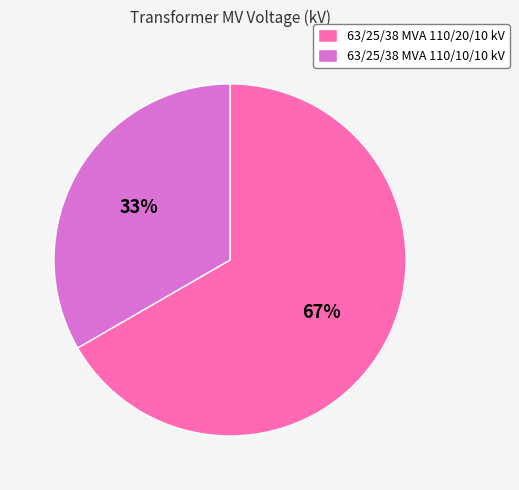

Is the sum of 63/25/38 MVA 110/10/10 kV and 63/25/38 MVA 110/20/10 kV greater than half?

Yes